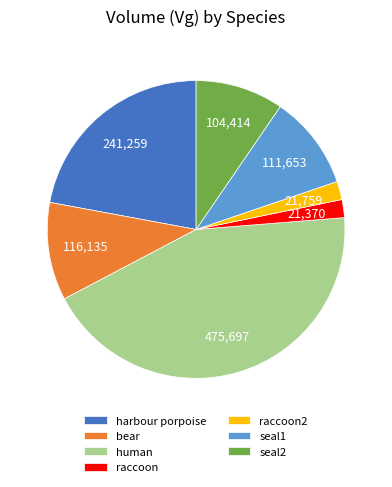

Approximately how many times larger is the value at seal2 compared to seal1?

0.9